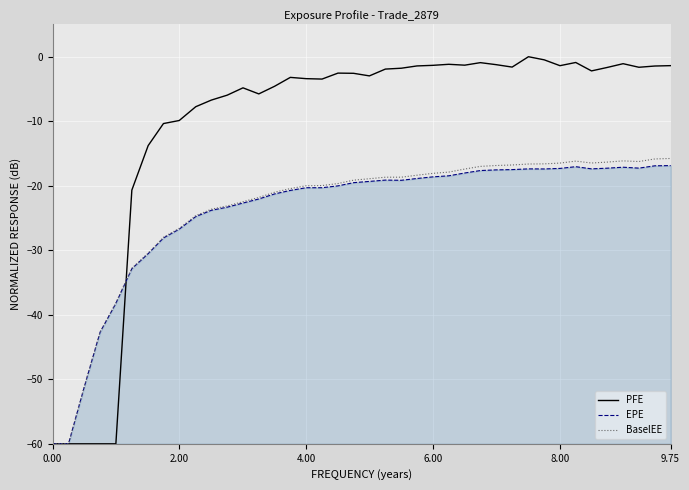

How many series are shown in this chart?

3